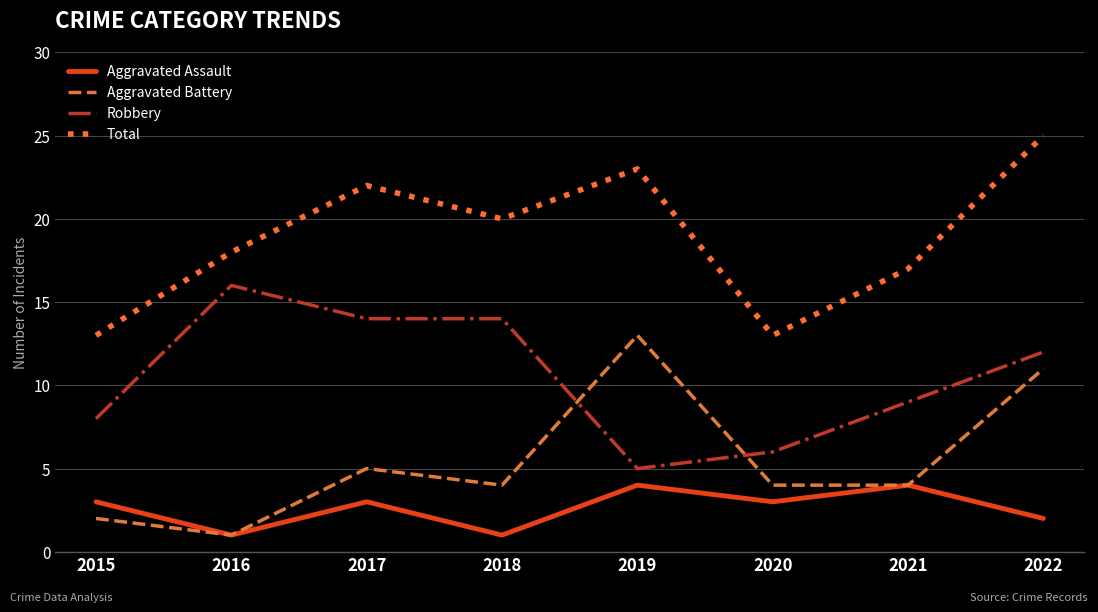

Reading left to right, transcribe all the data shown in this chart.

Aggravated Assault: 3	1	3	1	4	3	4	2
Aggravated Battery: 2	1	5	4	13	4	4	11
Robbery: 8	16	14	14	5	6	9	12
Total: 13	18	22	20	23	13	17	25